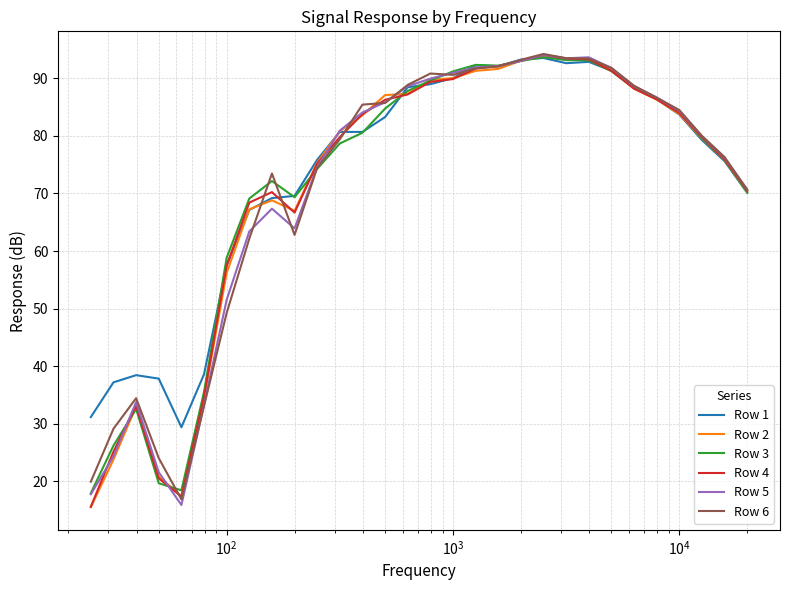

What is the greatest value displayed?

94.2